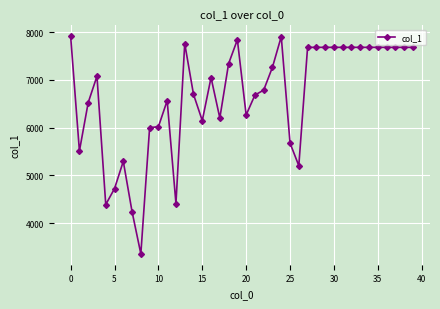

What is the difference between the maximum and minimum values?

4560